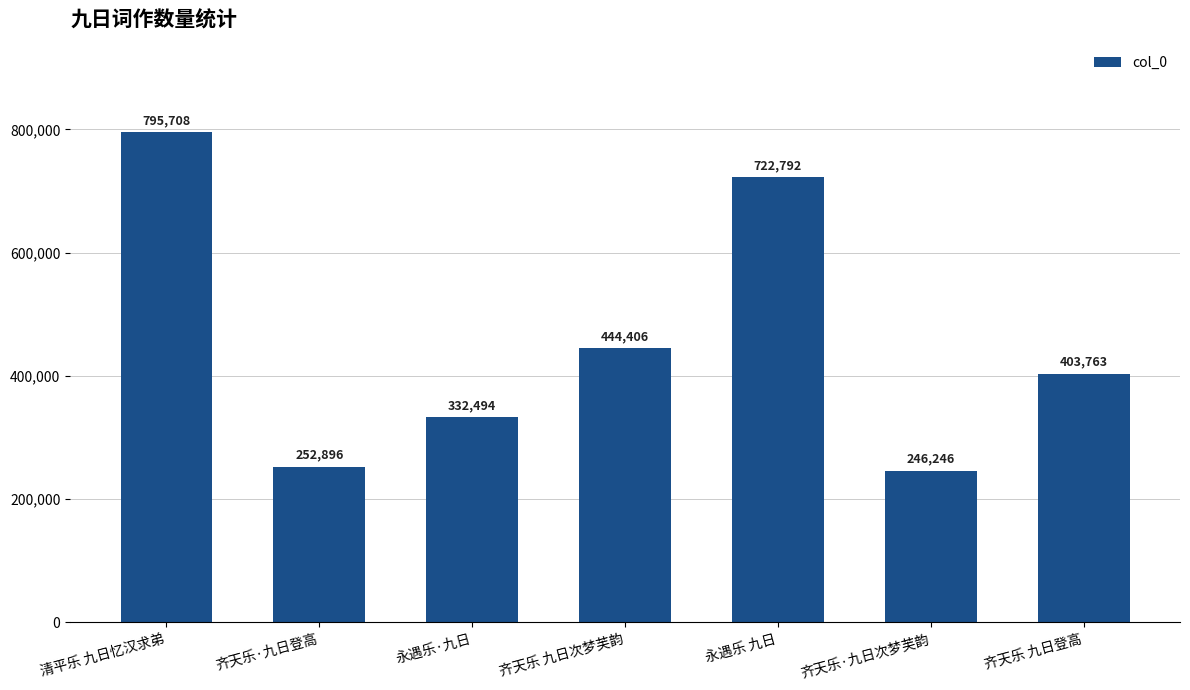

What is the difference between the second highest and minimum values?

476546